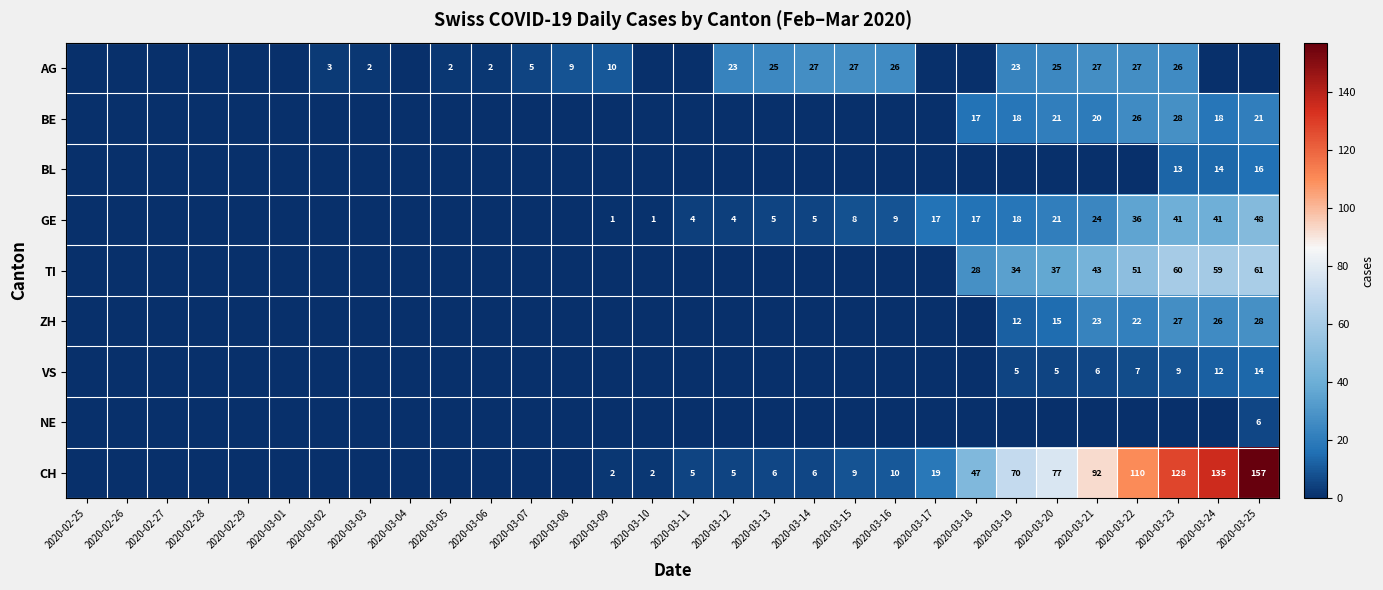

The TI series shows 59 at 2020-03-24. True or false?

True